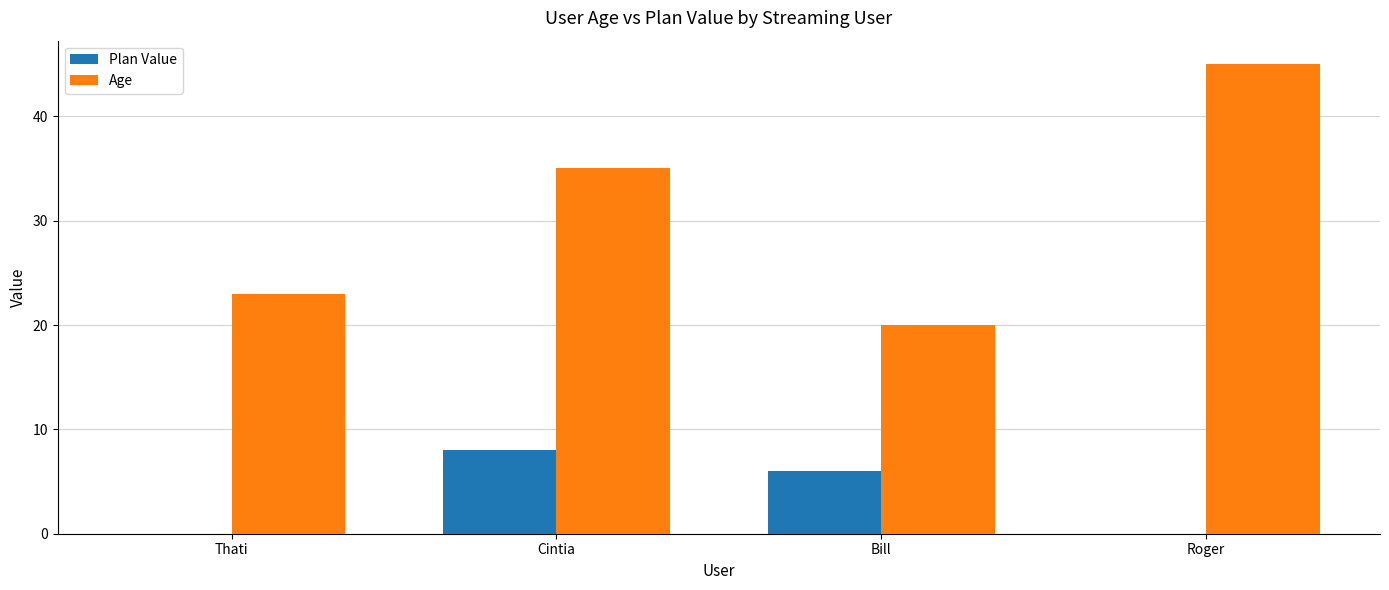

How many groups of bars are there?

4